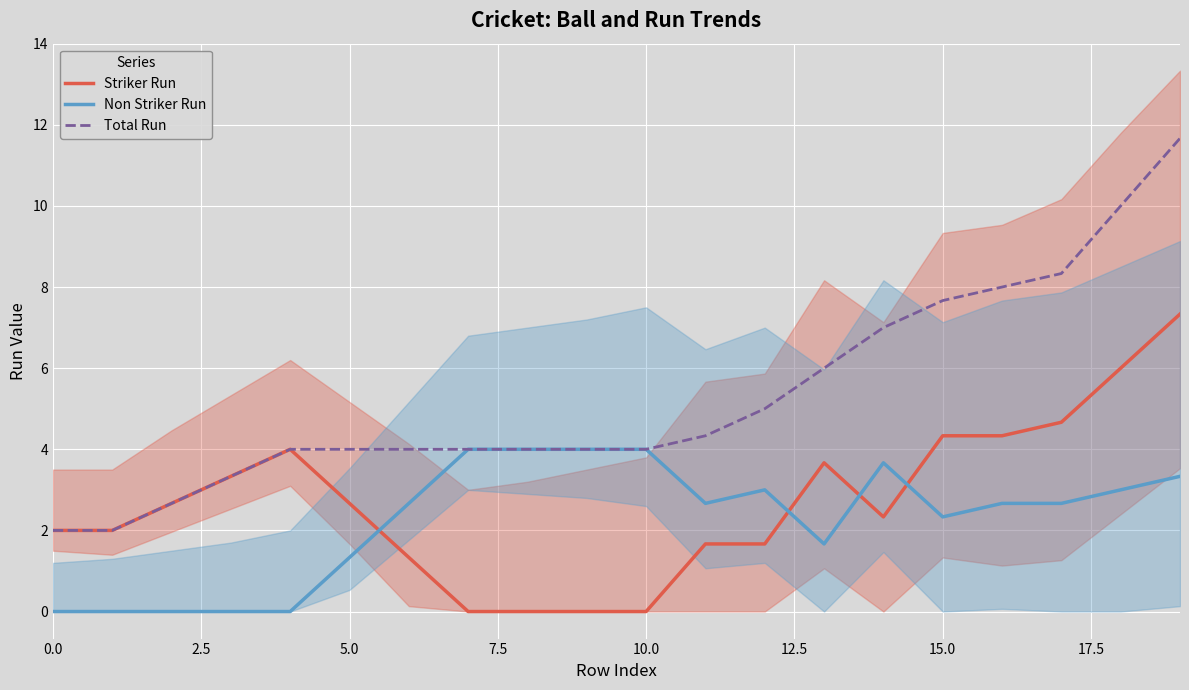

What is the sum of all Striker Run values?

54.0